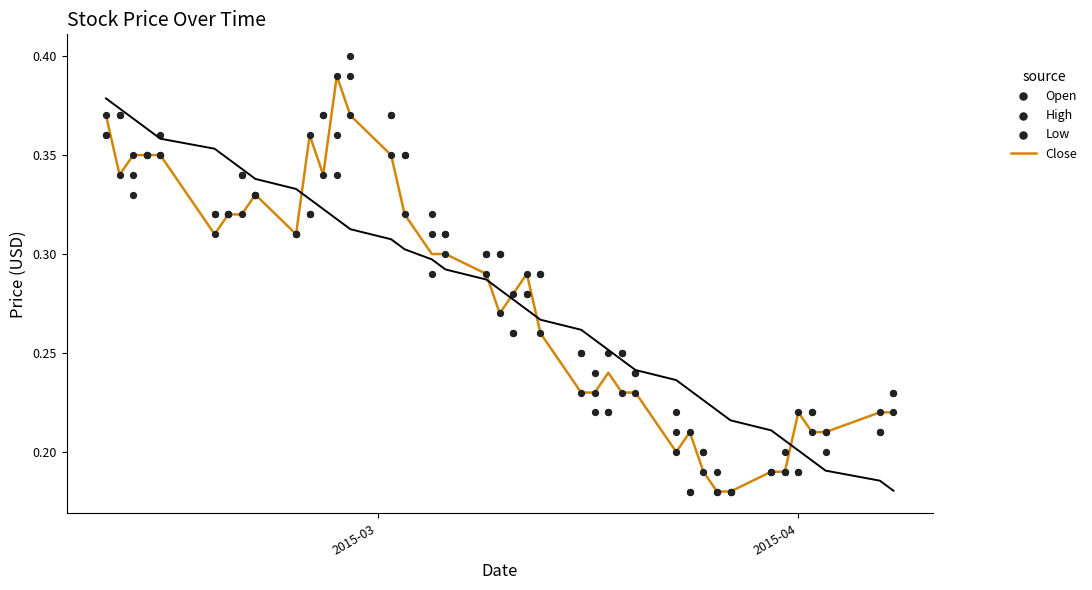

Which series has the largest total across all categories?

High